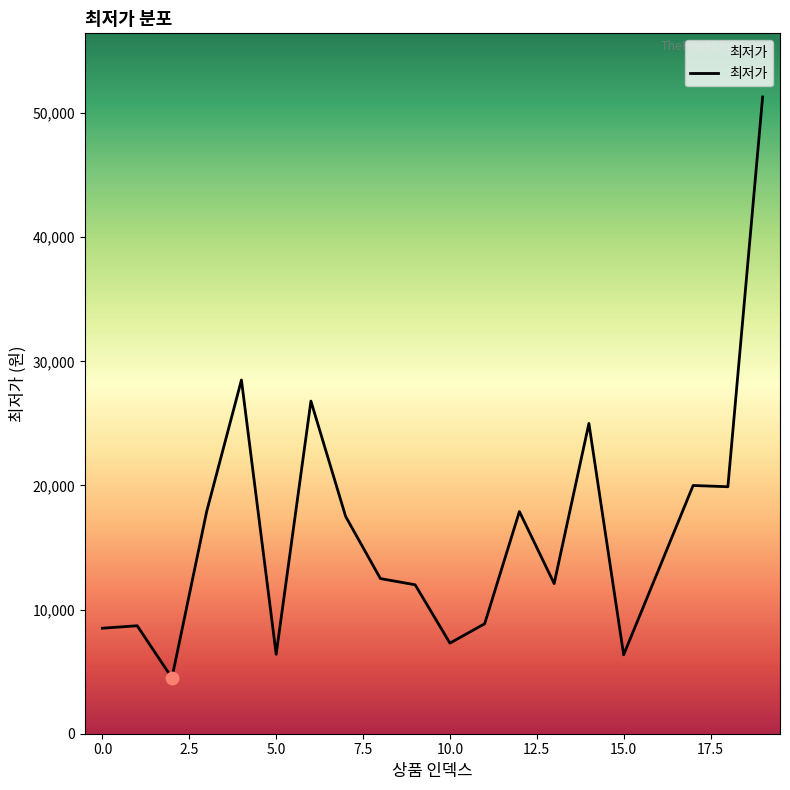

What is the maximum value shown in the chart?

51300